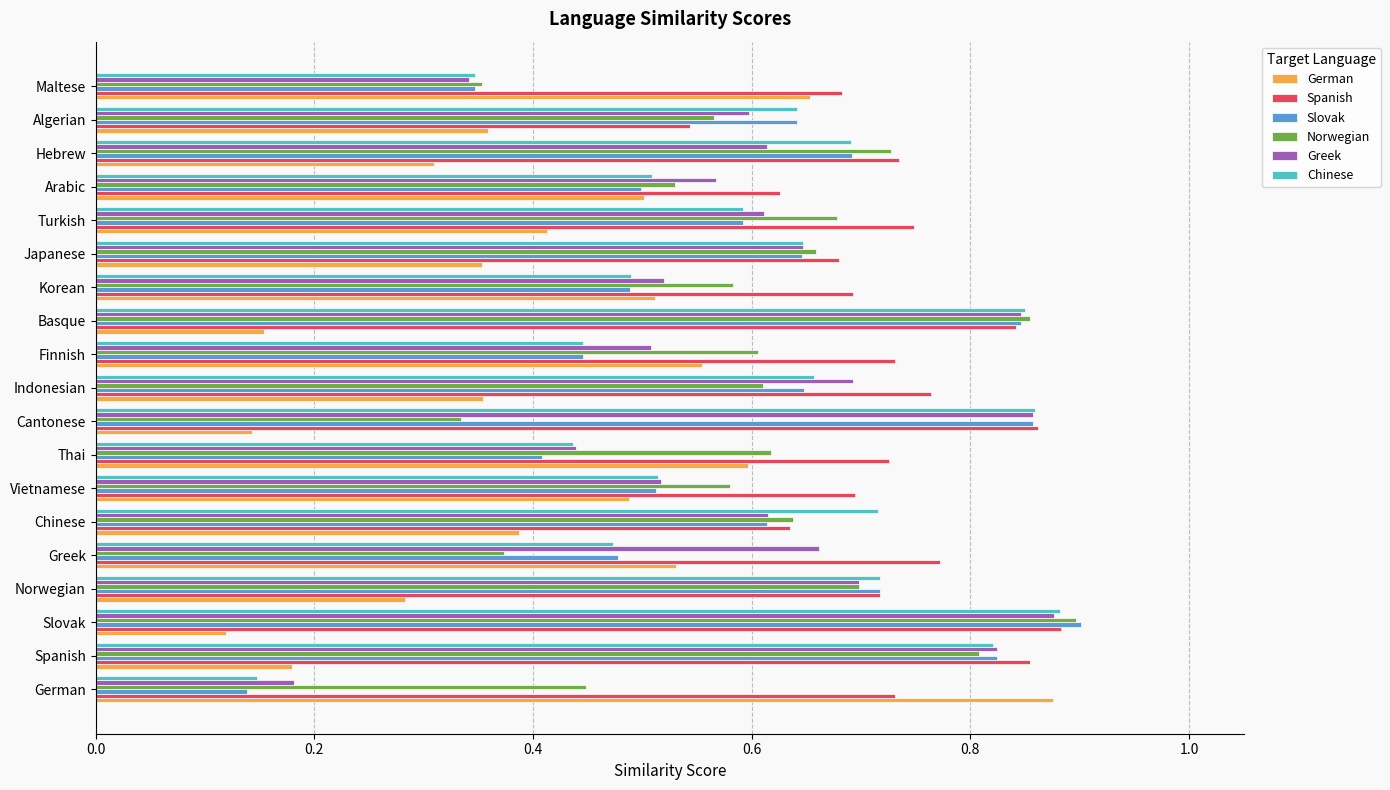

At which label does Slovak reach its peak?

Slovak